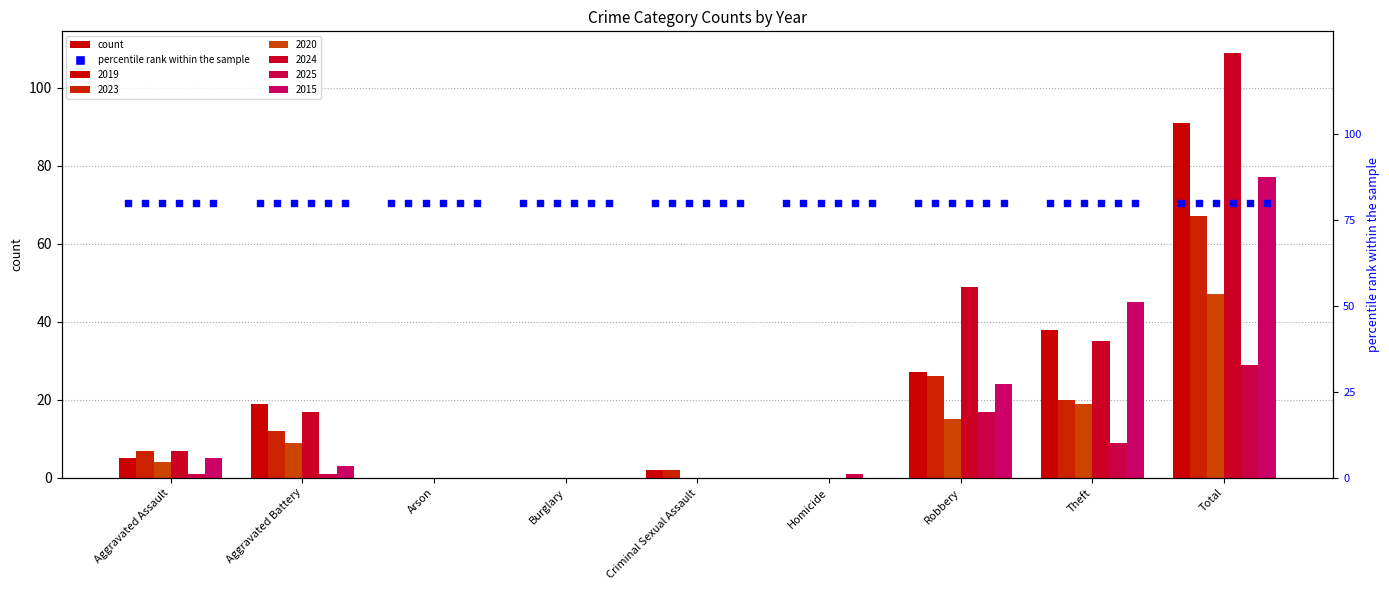

Is the value of 2023 at Aggravated Assault greater than the value of 2015 at Aggravated Battery?

Yes